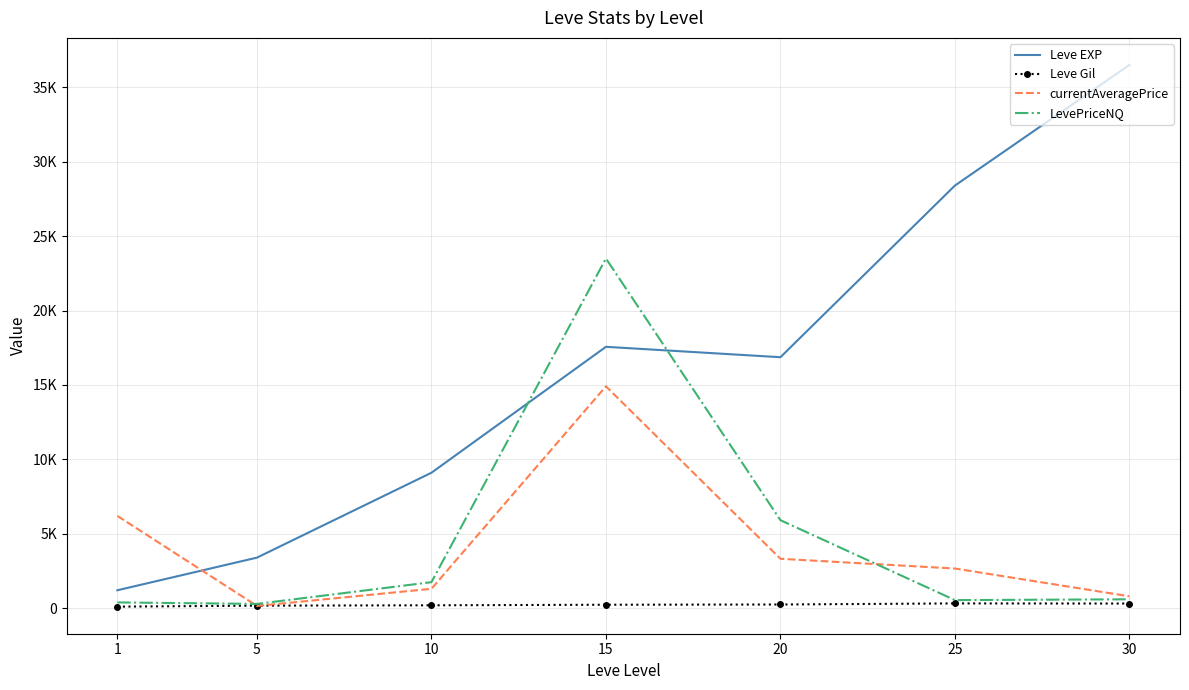

What are all the series names shown in the legend?

Leve EXP, Leve Gil, currentAveragePrice, LevePriceNQ